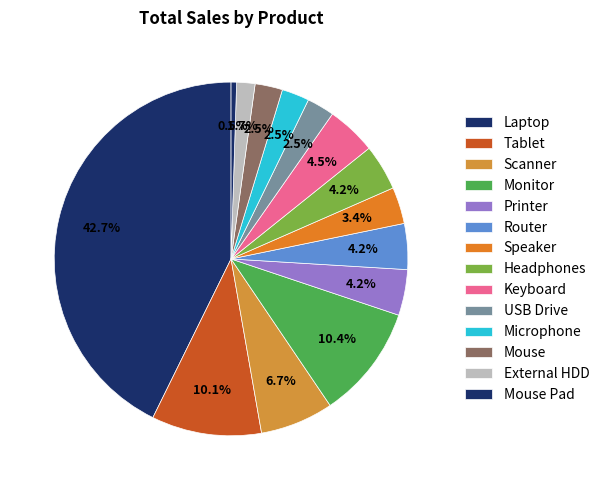

Count the number of slices in the pie.

14